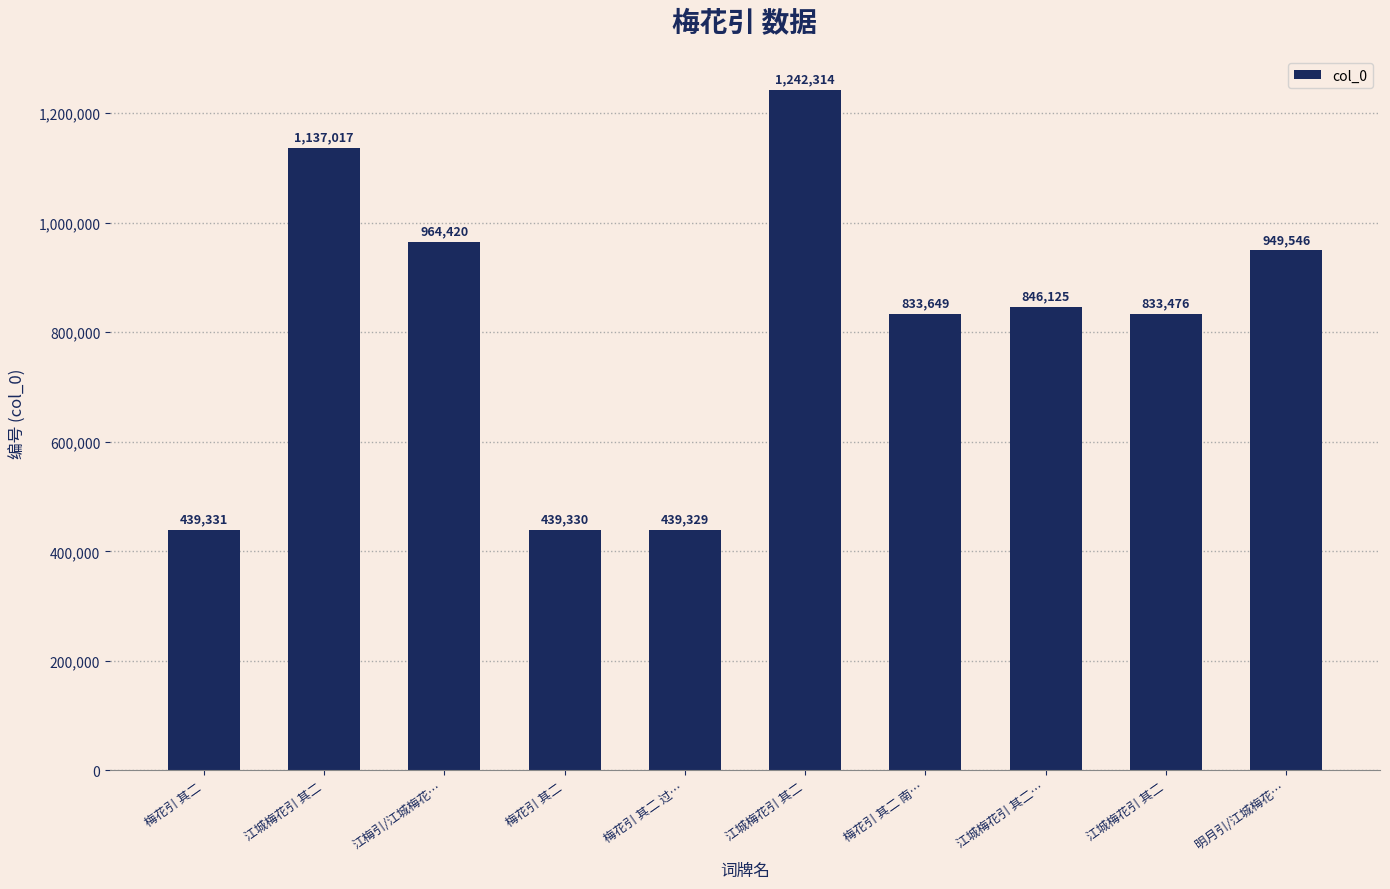

Rank the categories by value from lowest to highest.

梅花引 其二 过…, 梅花引 其二, 梅花引 其二, 江城梅花引 其二, 梅花引 其二 南…, 江城梅花引 其二…, 明月引/江城梅花…, 江梅引/江城梅花…, 江城梅花引 其二, 江城梅花引 其二